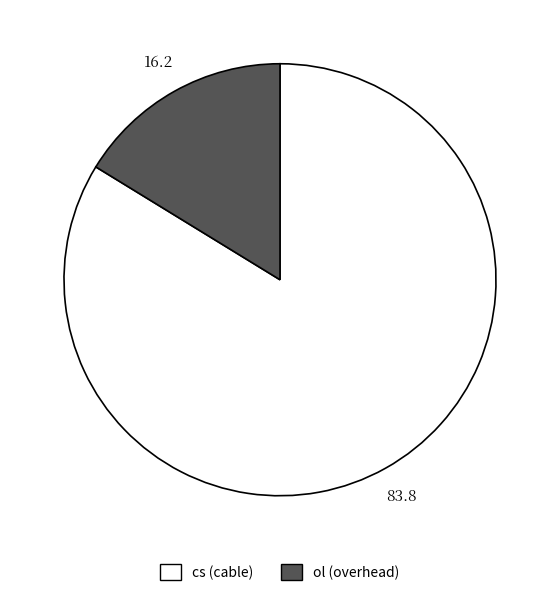

What is the ratio of the value at cs to the value at ol?

5.2